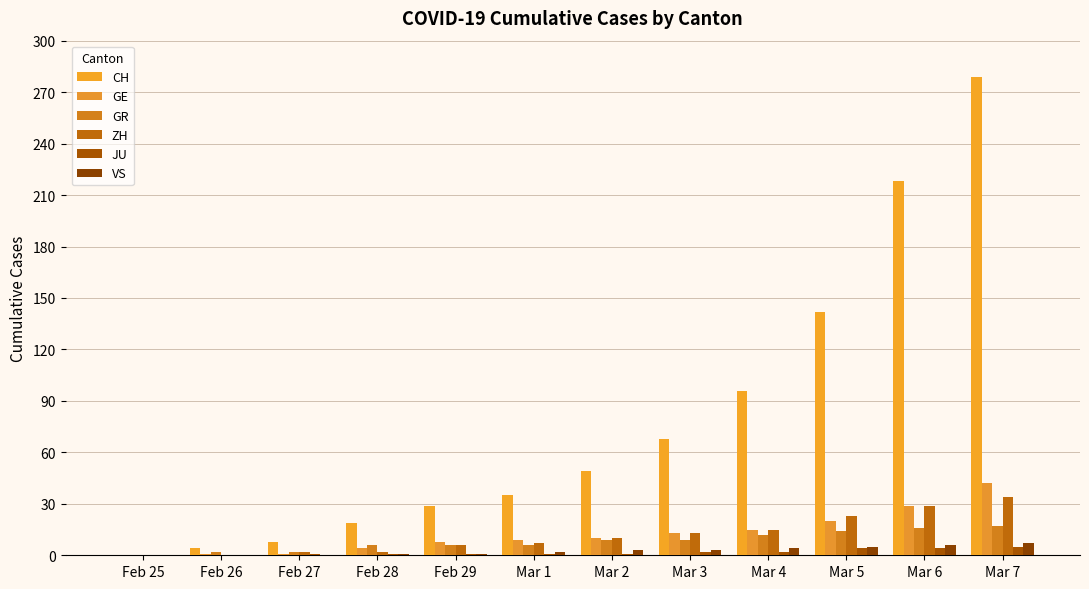

Which has a higher value, Mar 2 or Feb 26?

Mar 2